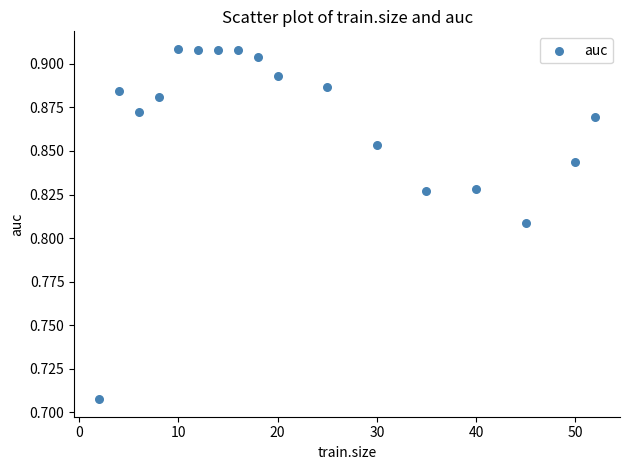

What is the range of X values (max minus min)?

50.0